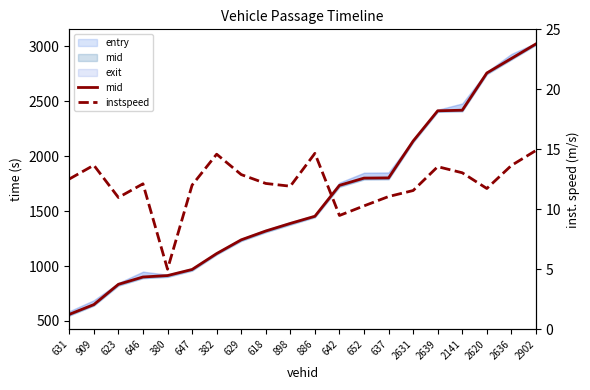

True or false: mid and instspeed intersect in this chart.

False